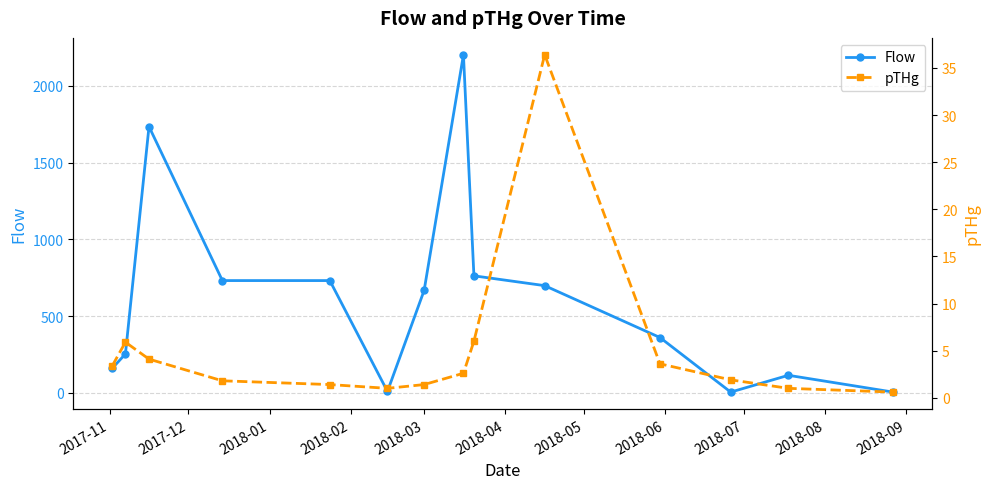

What is the value of the Flow point at the 8th from the left?

2203.0